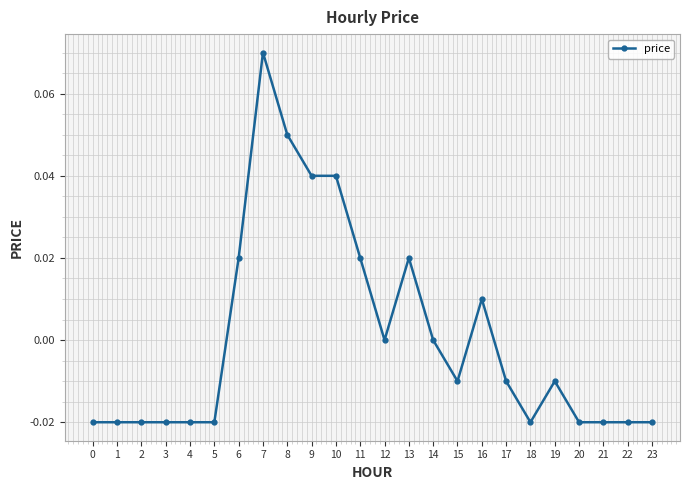

Which label corresponds to the largest value in the chart?

7